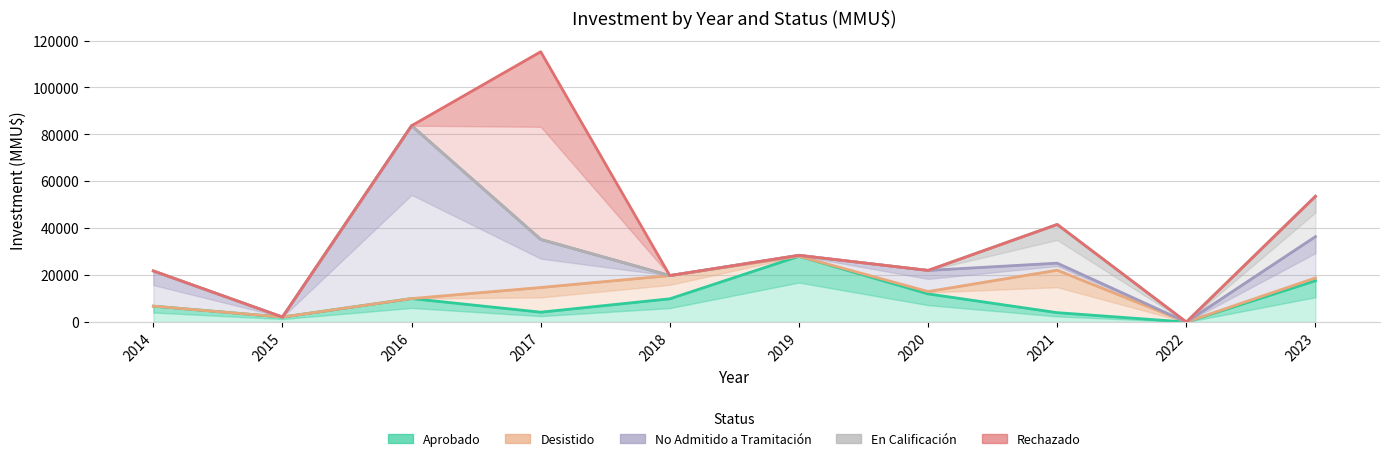

How many interior local valleys does the Aprobado series have?

3